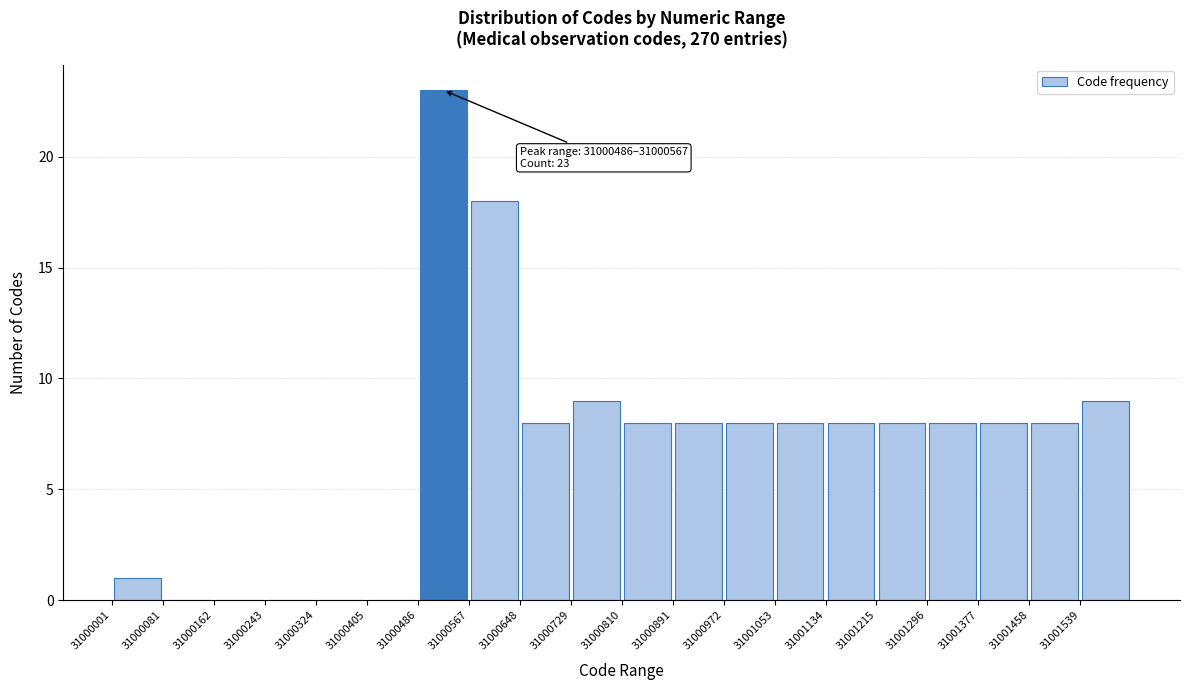

Which range on the x-axis has the tallest bar?

31000490 to 31000570